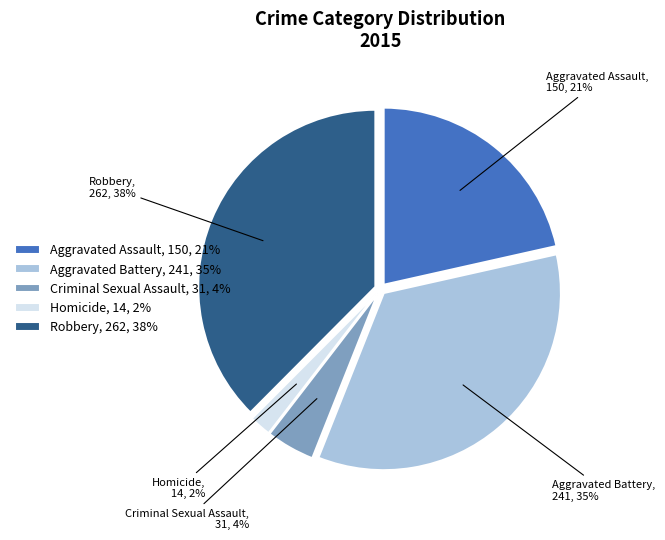

Rank the categories by value from highest to lowest.

Robbery, Aggravated Battery, Aggravated Assault, Criminal Sexual Assault, Homicide